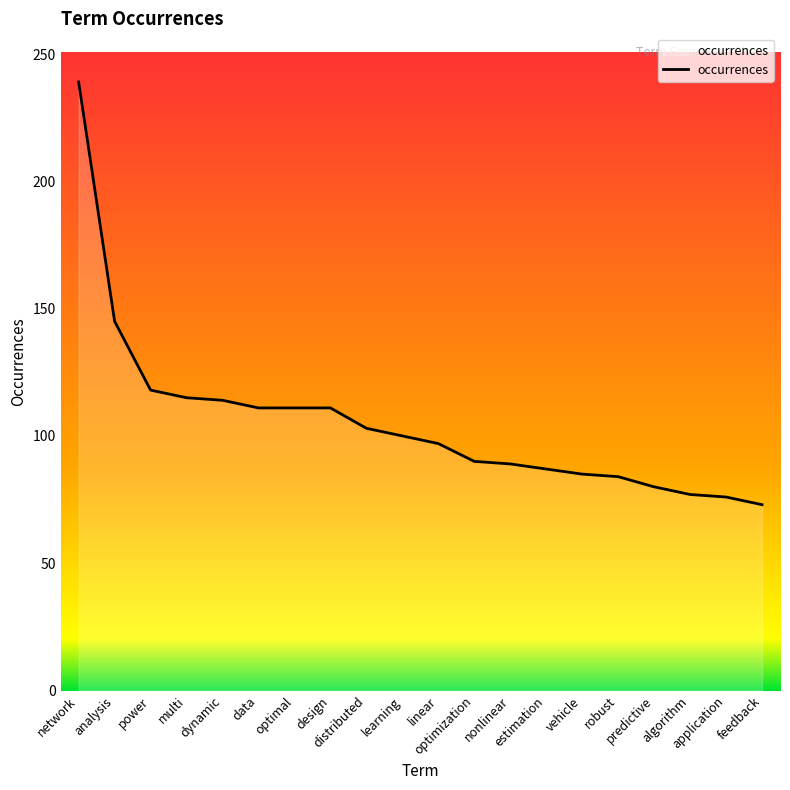

What is the minimum value shown in the chart?

73